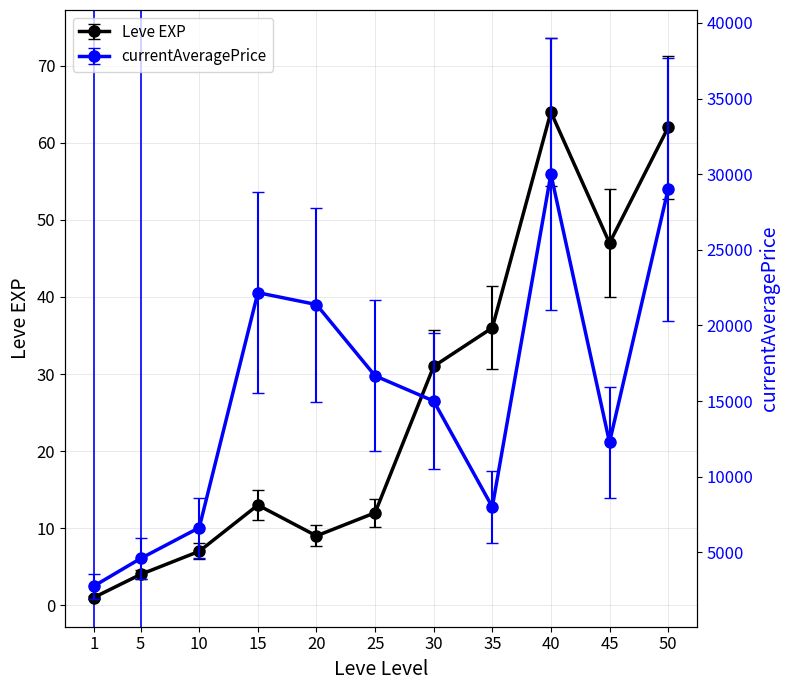

Read the currentAveragePrice value at 50.

29000.0